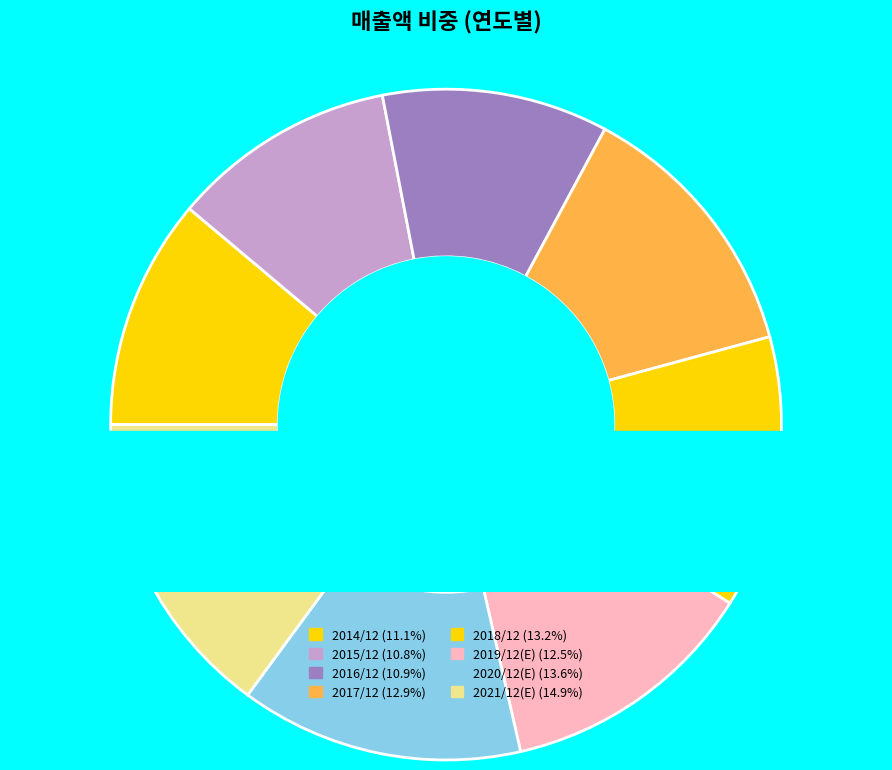

What is the total percentage of 2018/12 and 2019/12(E)?

25.6%